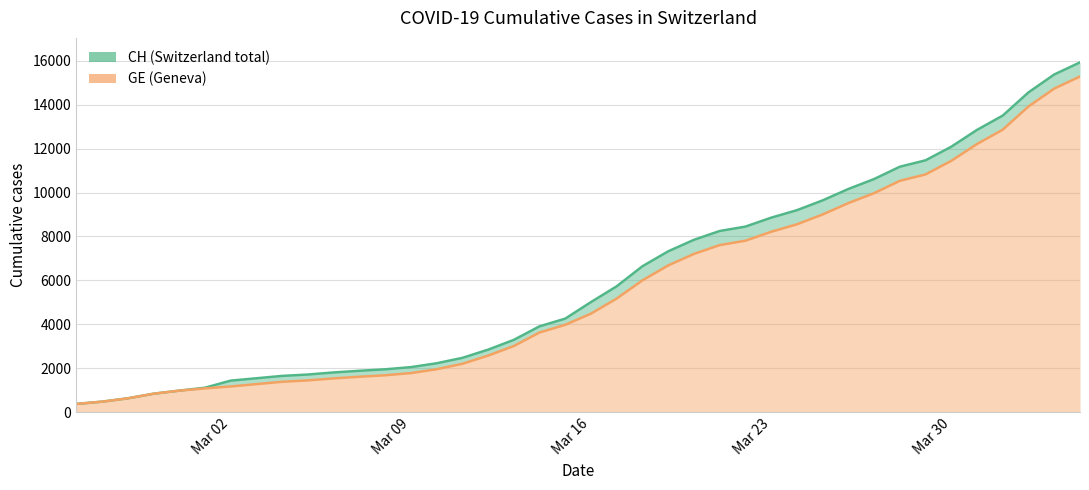

What is the difference between the maximum and second lowest values in the CH series?

15447